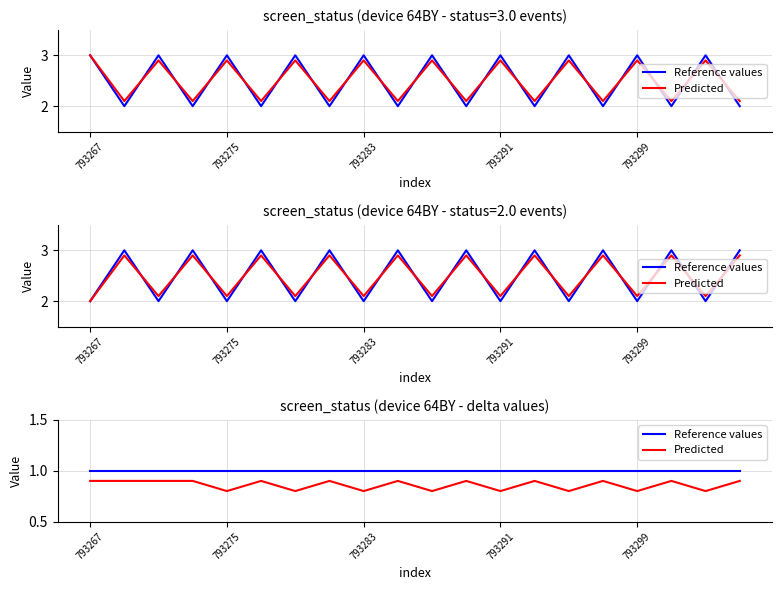

Which series changed the most between 6 and 9?

Predicted